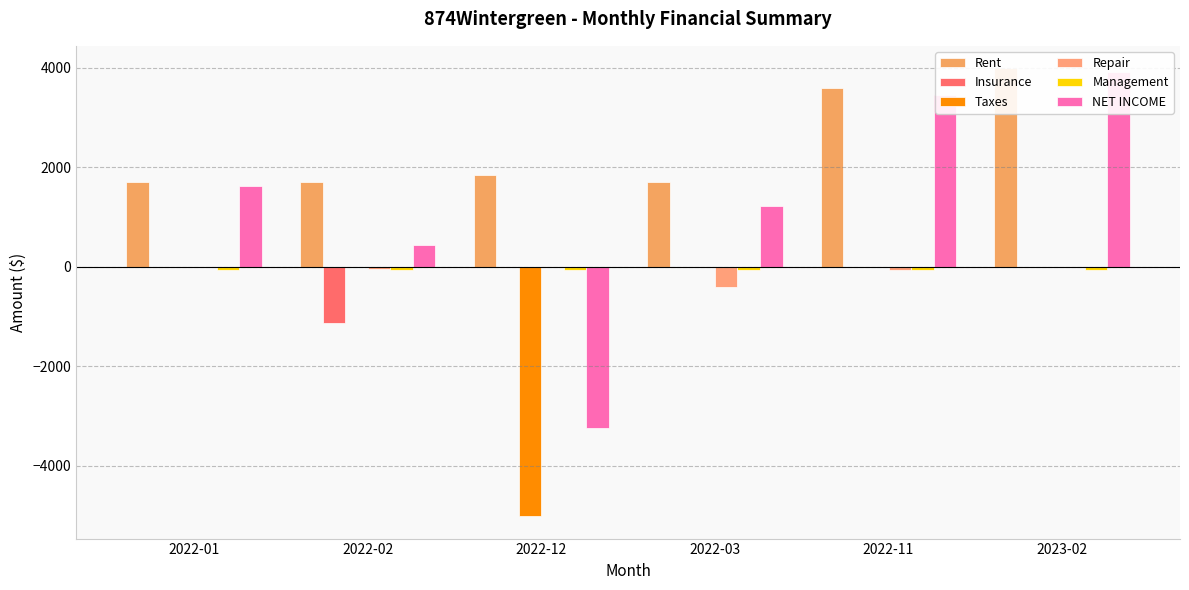

Which series has the largest total across all categories?

Rent